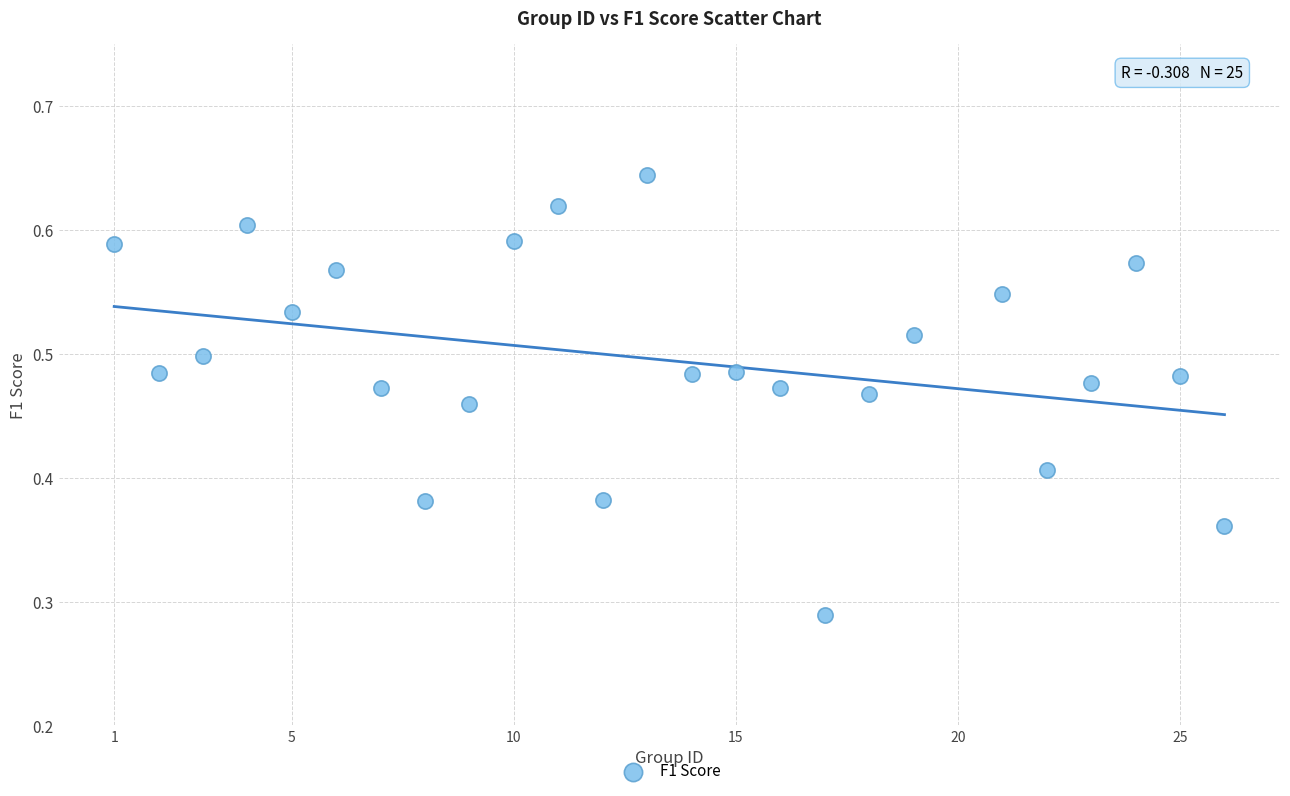

What is the range of X values (max minus min)?

25.0